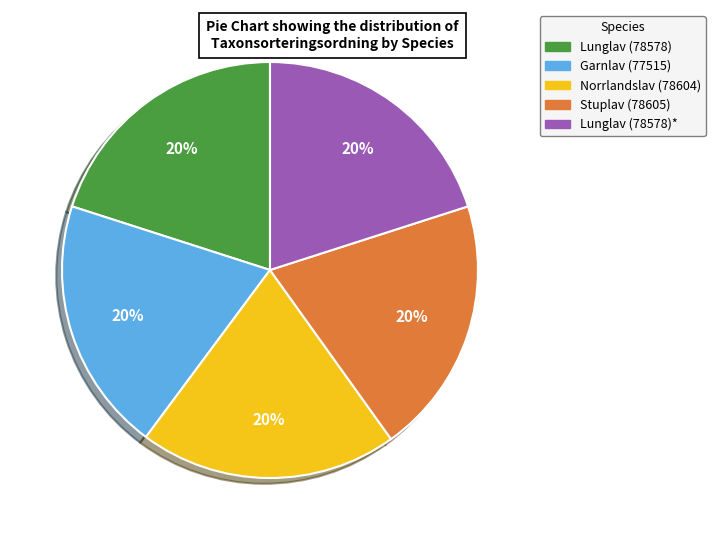

How many segments does this pie chart have?

5